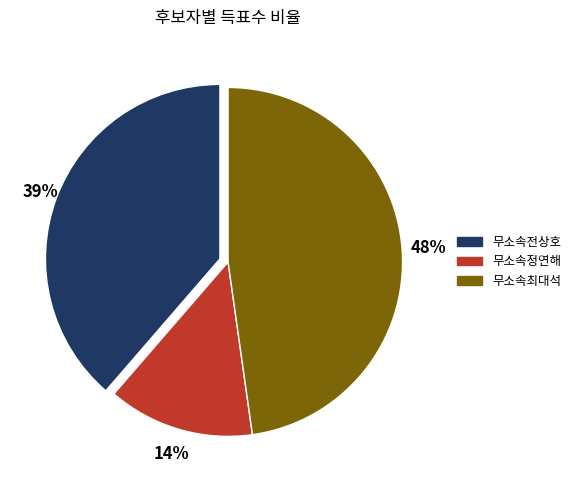

To the nearest percent, what portion does 무소속전상호 represent?

39%